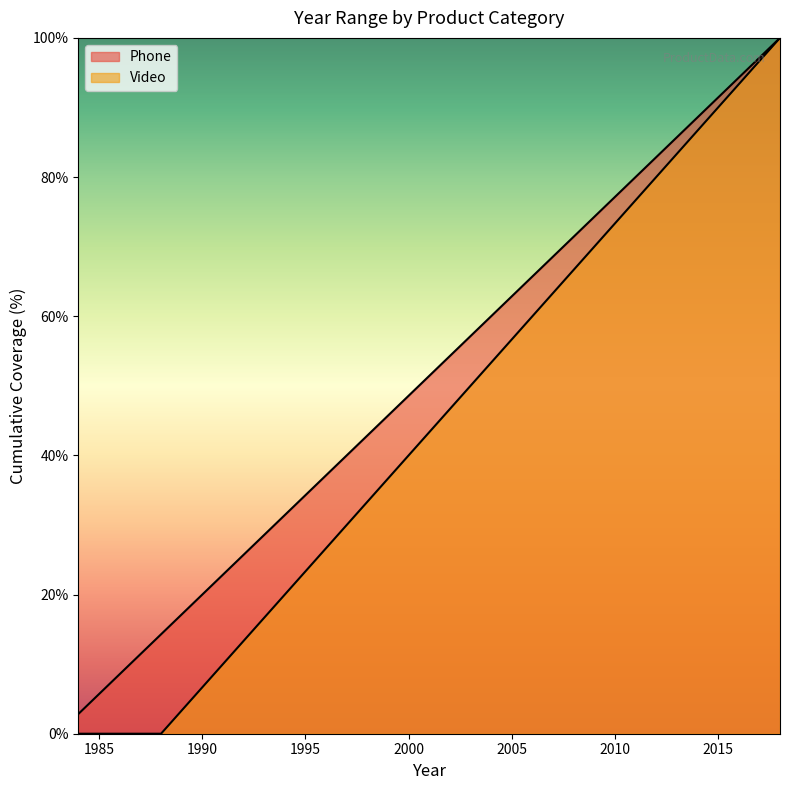

Read the value at 2009.

74.3